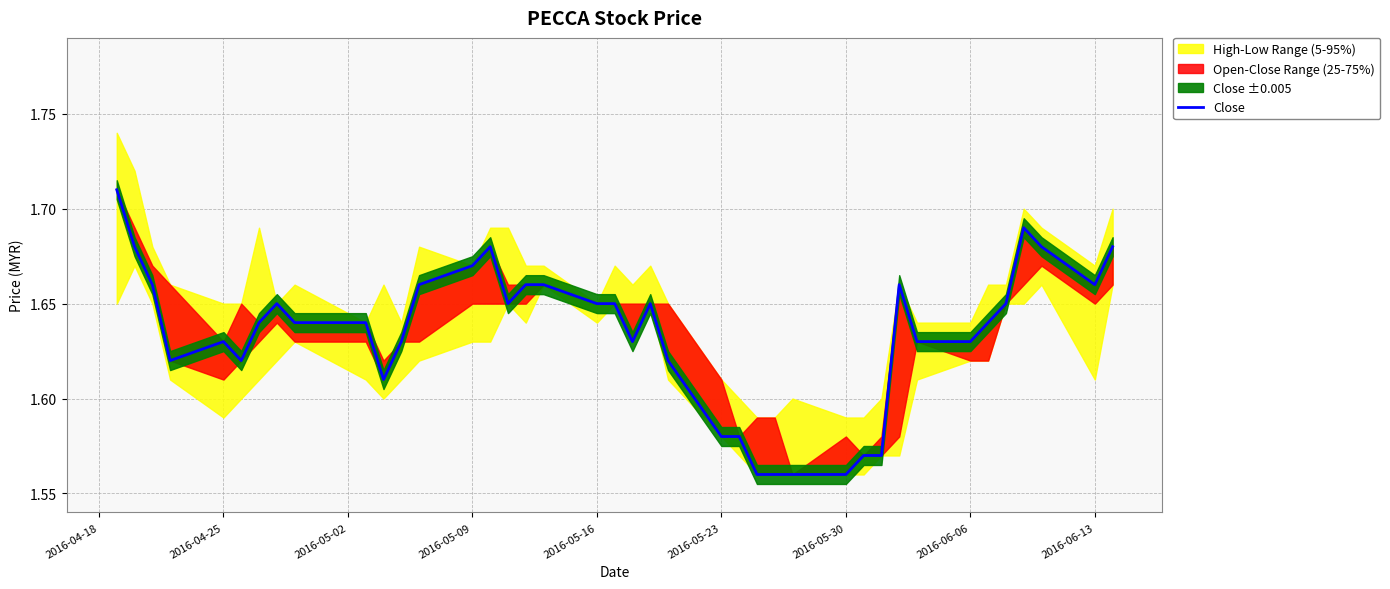

Does the chart have visible grid lines?

Yes